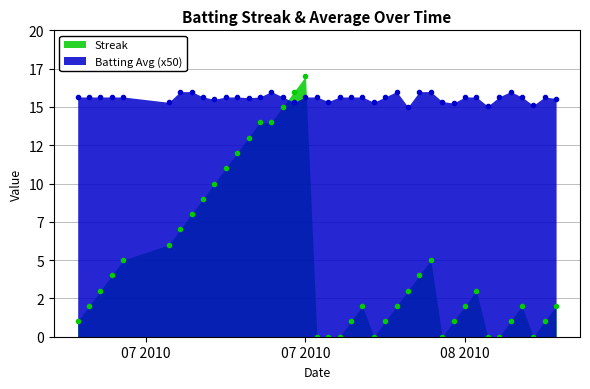

Does the chart have visible grid lines?

Yes